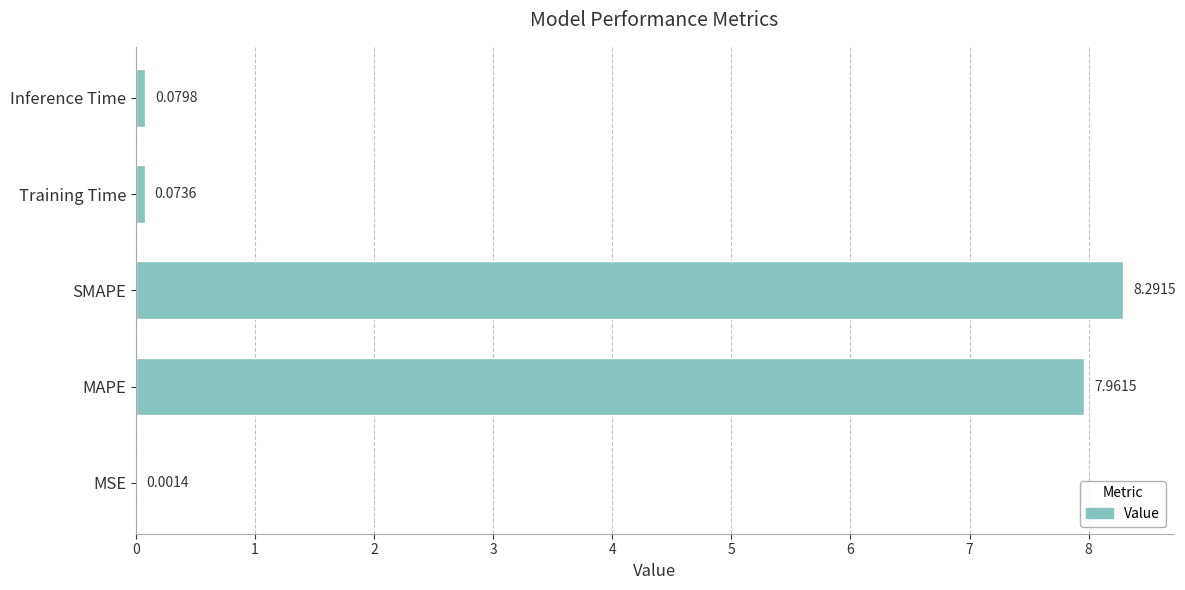

At which label is the value closest to 4?

Inference Time